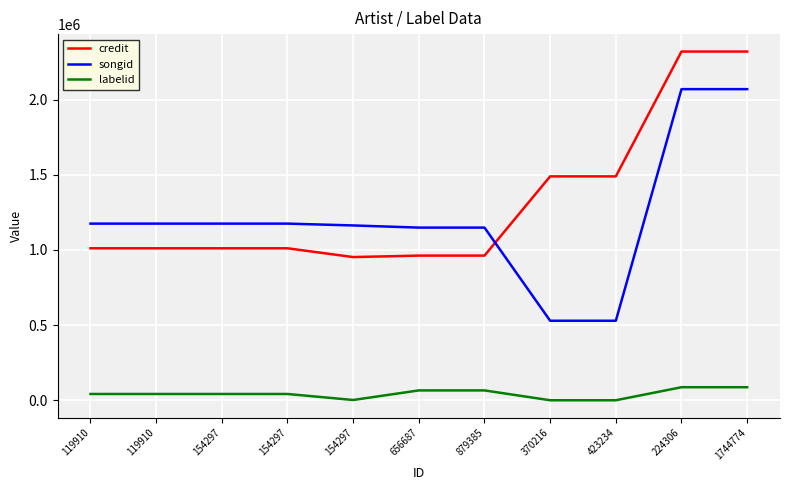

List the series in order of their peak value, highest first.

credit, songid, labelid